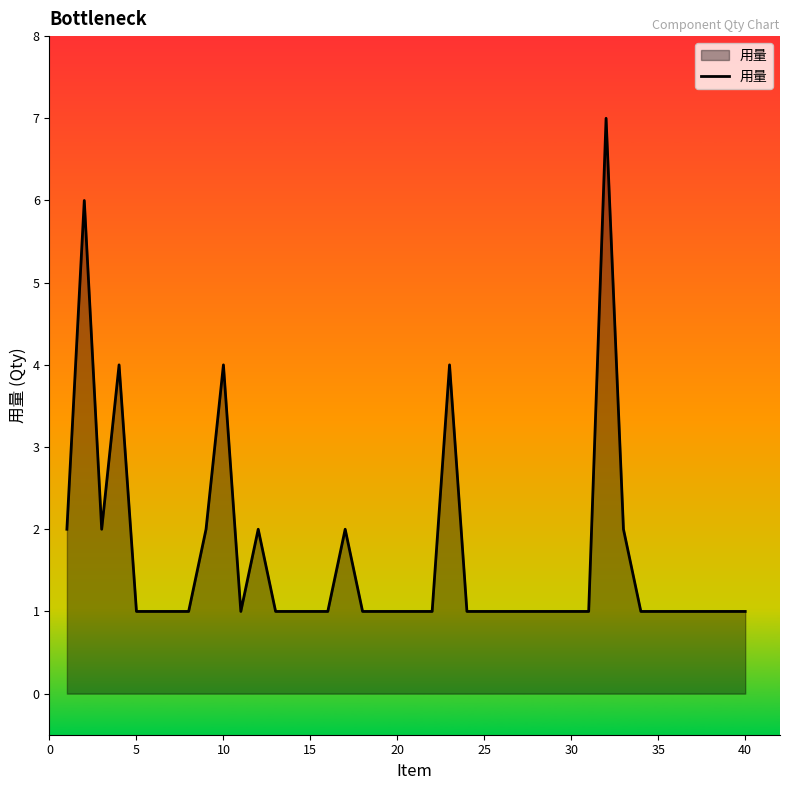

What is the greatest value displayed?

7